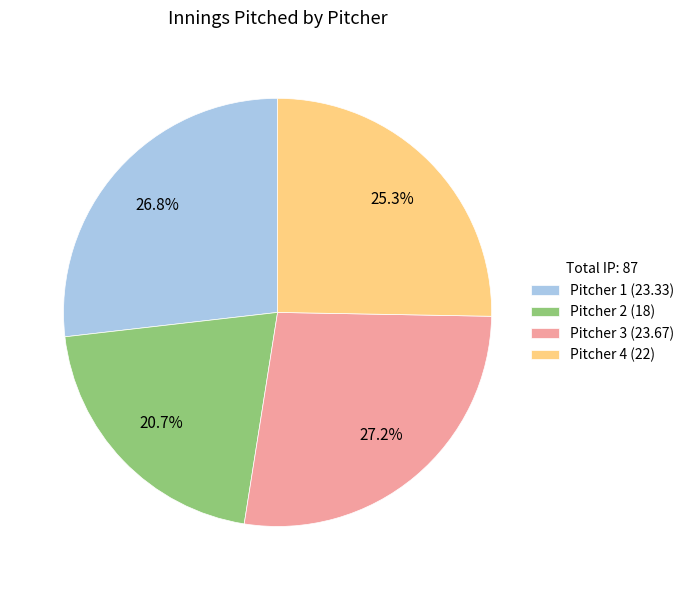

How many slices are in this pie chart?

4